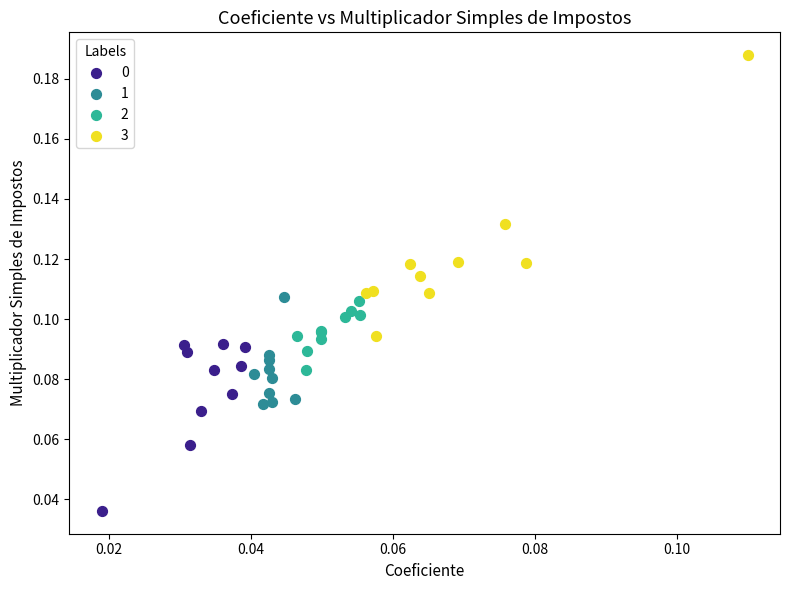

Which series has the largest Y range (max minus min)?

3